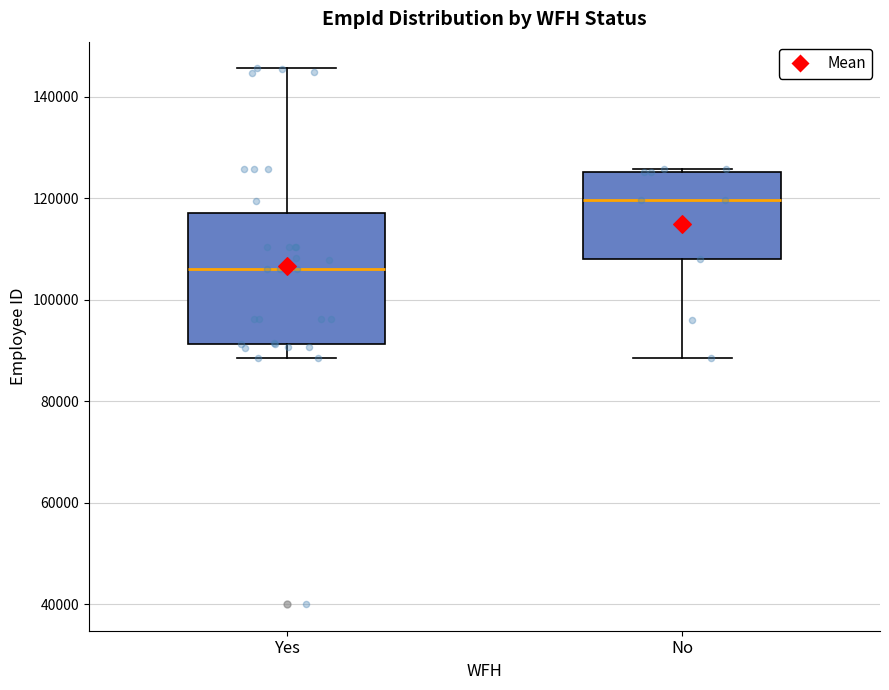

Which box has the highest median line?

No